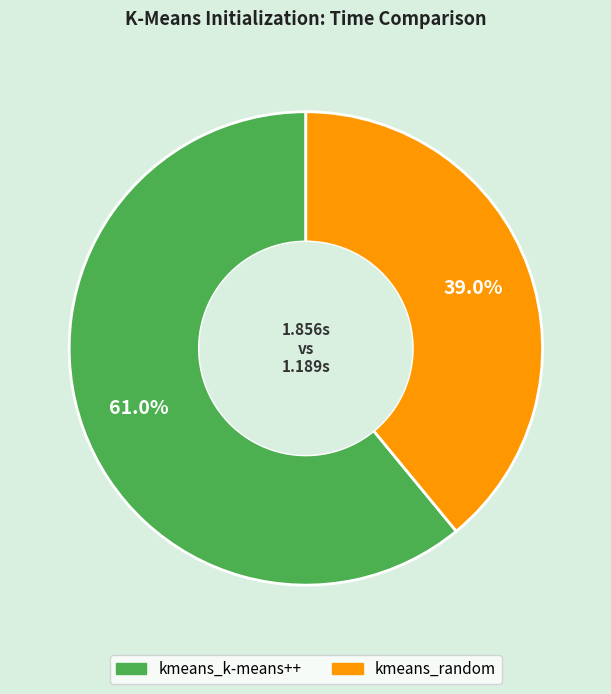

What is the ratio of the value at kmeans_k-means++ to the value at kmeans_random?

1.6